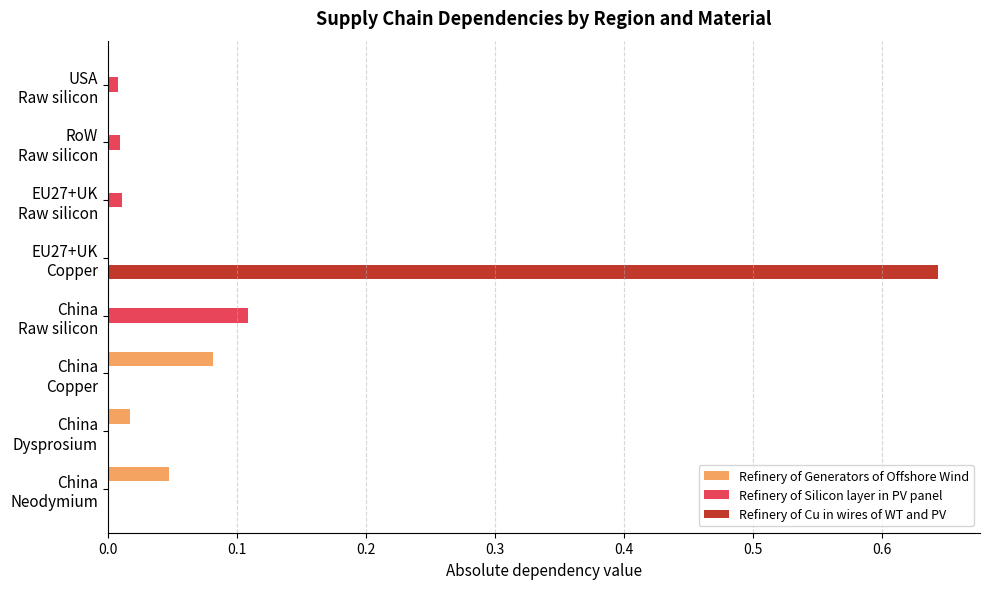

Which series has the largest total across all categories?

Refinery of Cu in wires of WT and PV